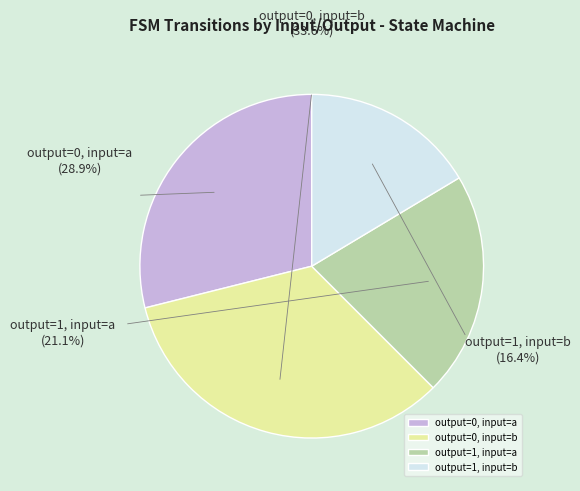

Which slice is the largest?

output=0, input=b